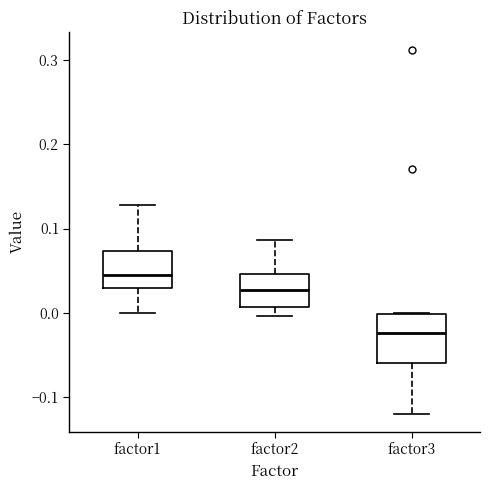

Comparing the boxes themselves (not the whiskers), which one is the tallest?

factor3